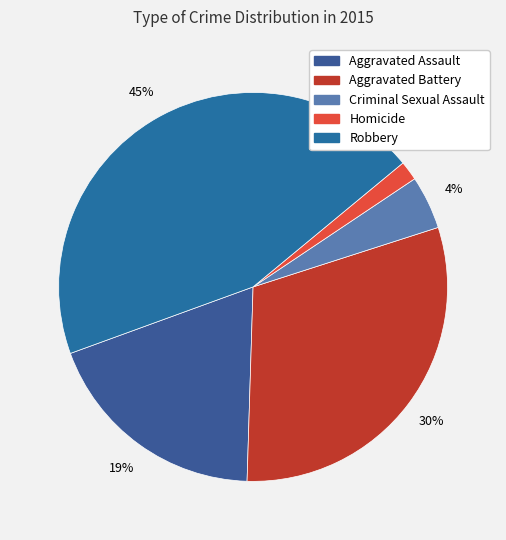

What is the smallest slice in the pie chart?

Homicide